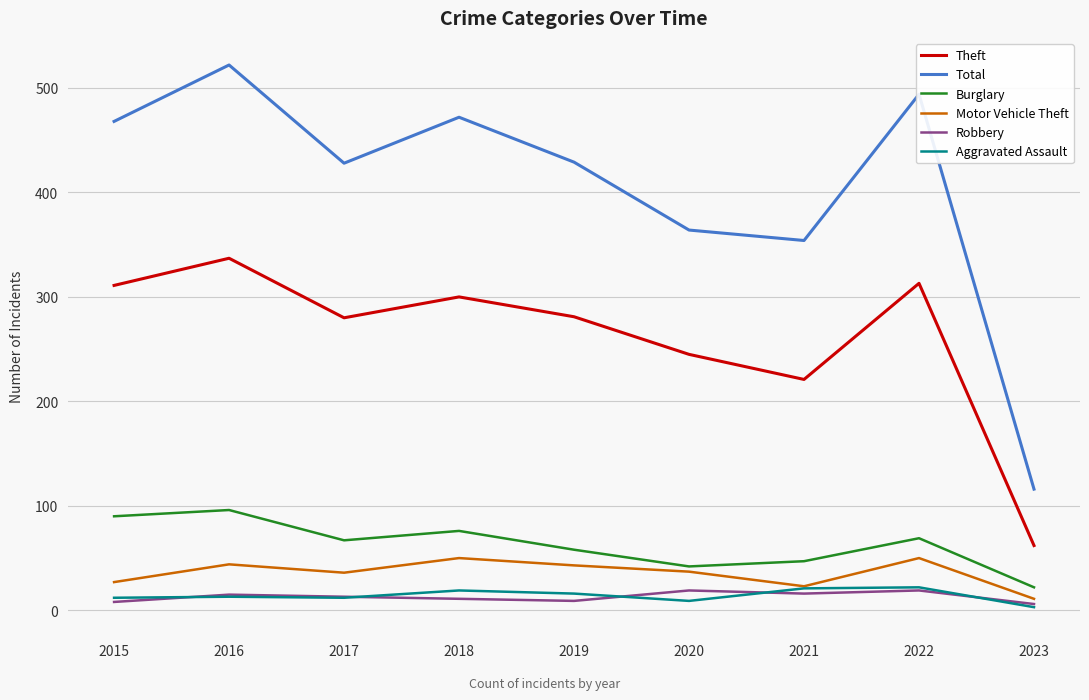

True or false: Burglary and Robbery intersect in this chart.

False